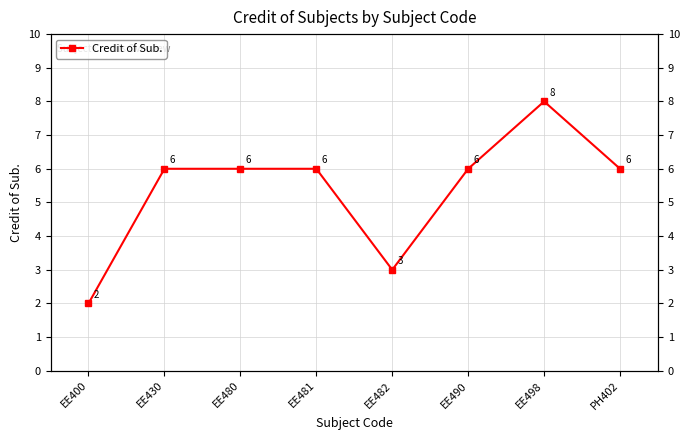

How many points are higher than both their immediate neighbors (excluding endpoints)?

1